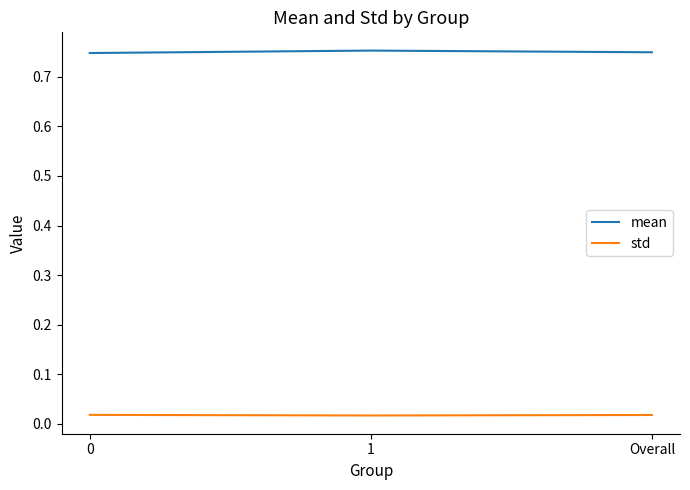

What position from the left is 1?

2